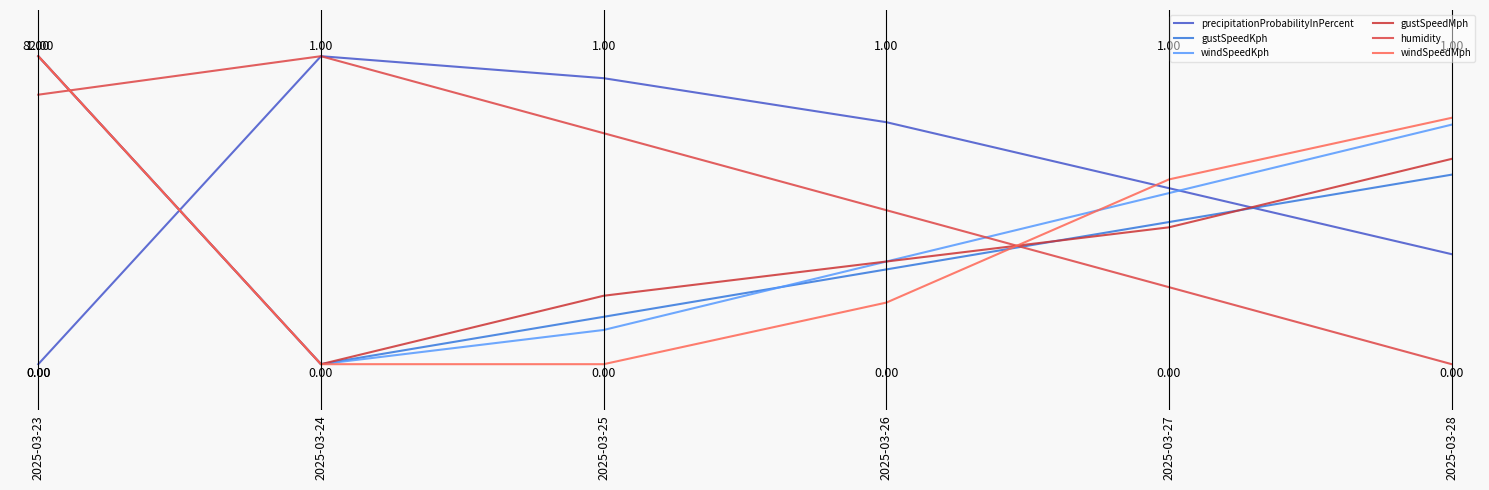

At which label is gustSpeedMph closest to 0?

2025-03-24